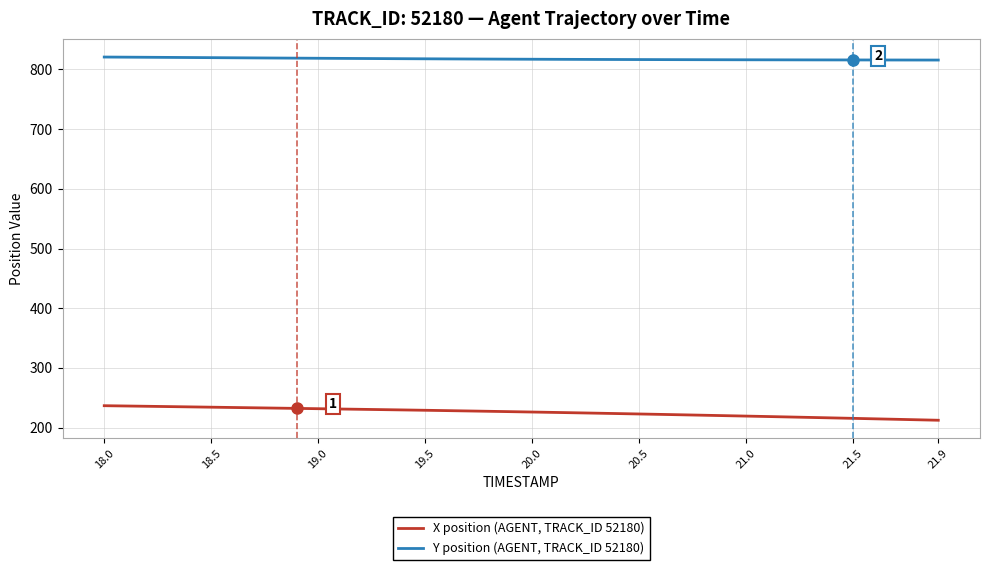

What is the minimum value shown in the chart?

212.5